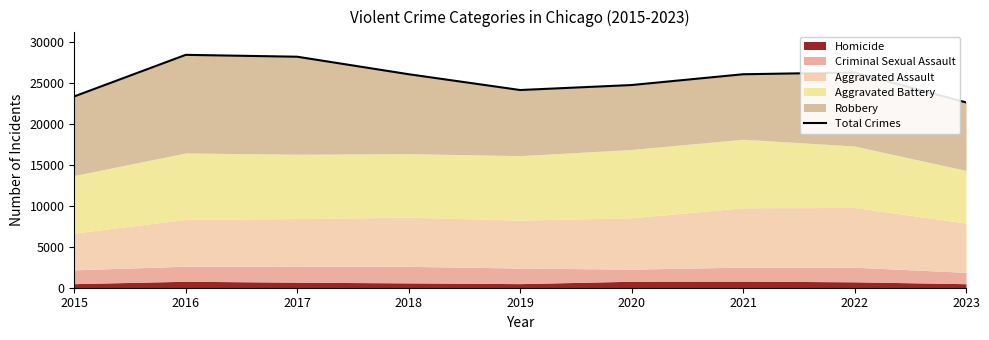

The value at 2019 is 32020. True or false?

False